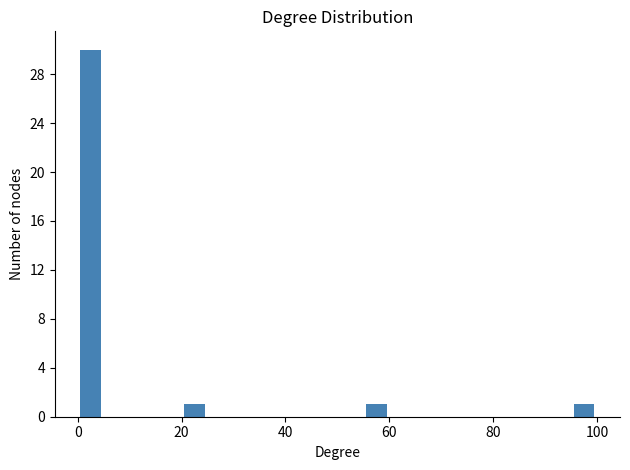

Read against the x-axis, roughly where is the centre of the tallest bar?

2